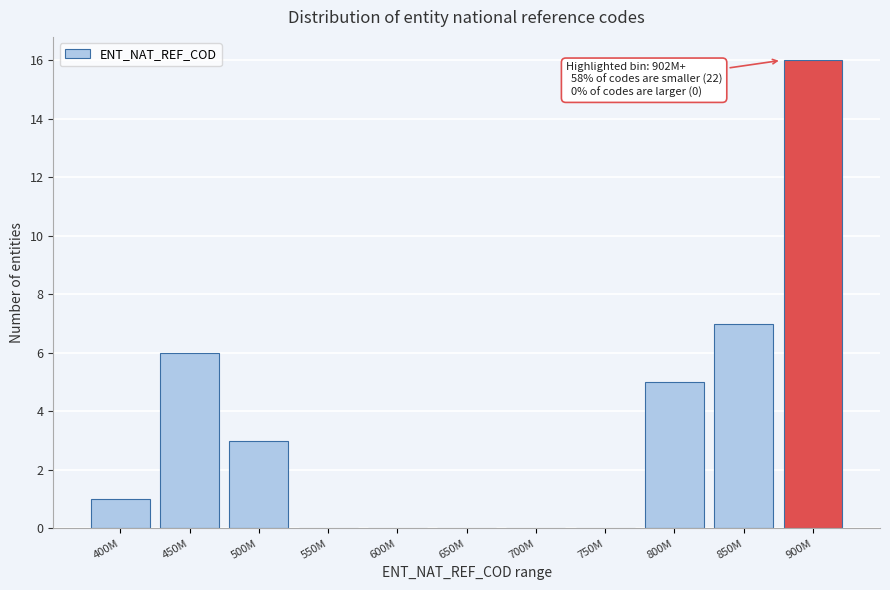

Reading left to right, extract all data points from this chart.

400M=1	450M=6	500M=3	550M=0	600M=0	650M=0	700M=0	750M=0	800M=5	850M=7	900M=16